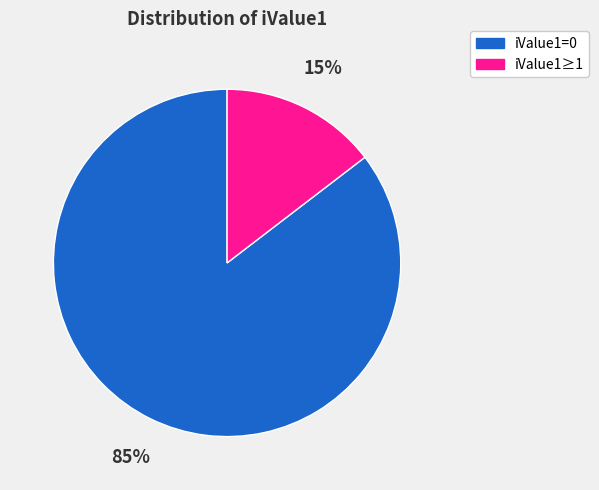

Does iValue1≥1 account for over 50% of the chart?

No